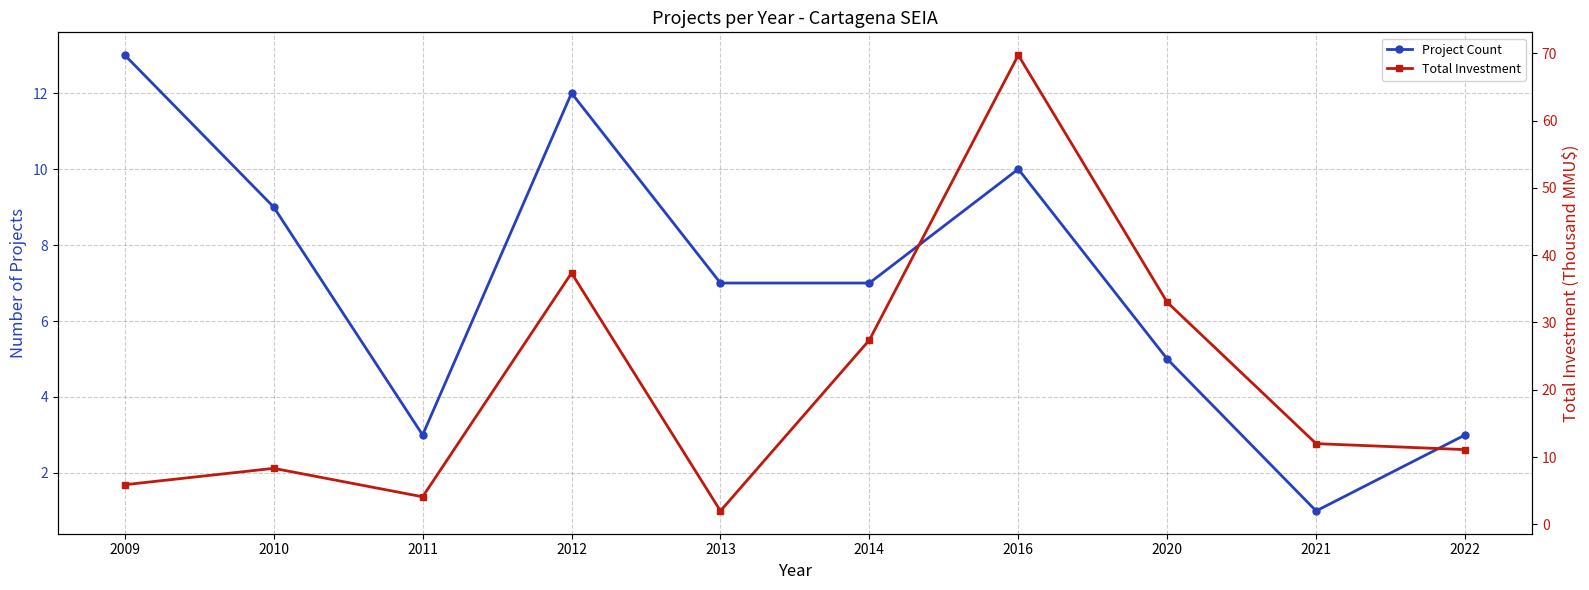

The Total Investment series shows 8.3 at 2010. True or false?

True